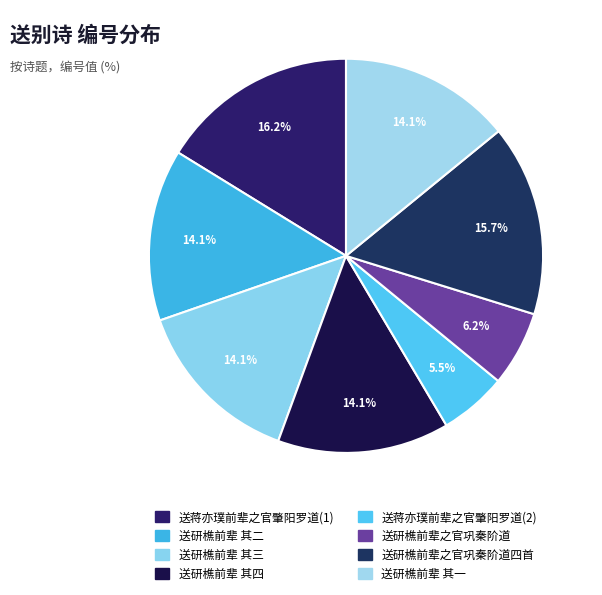

Count the number of slices in the pie.

8